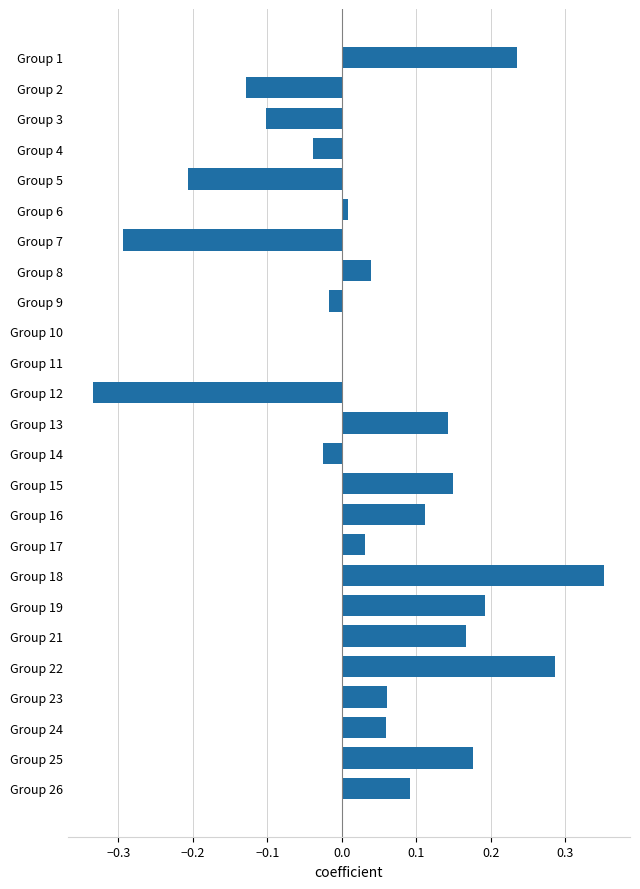

Which category has the highest value across all series?

Group 18